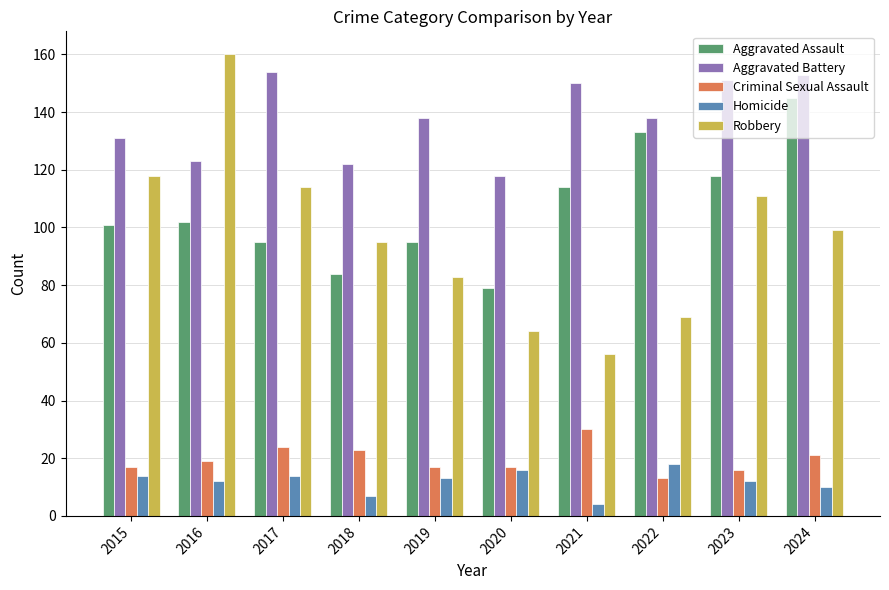

Is it true that Aggravated Battery equals 189 at 2015?

False